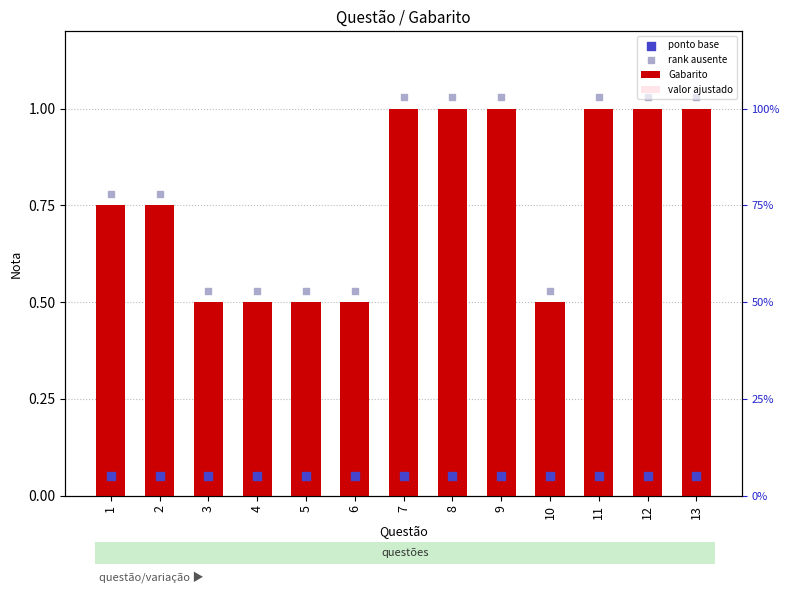

At which category is the sum across all series the highest?

7